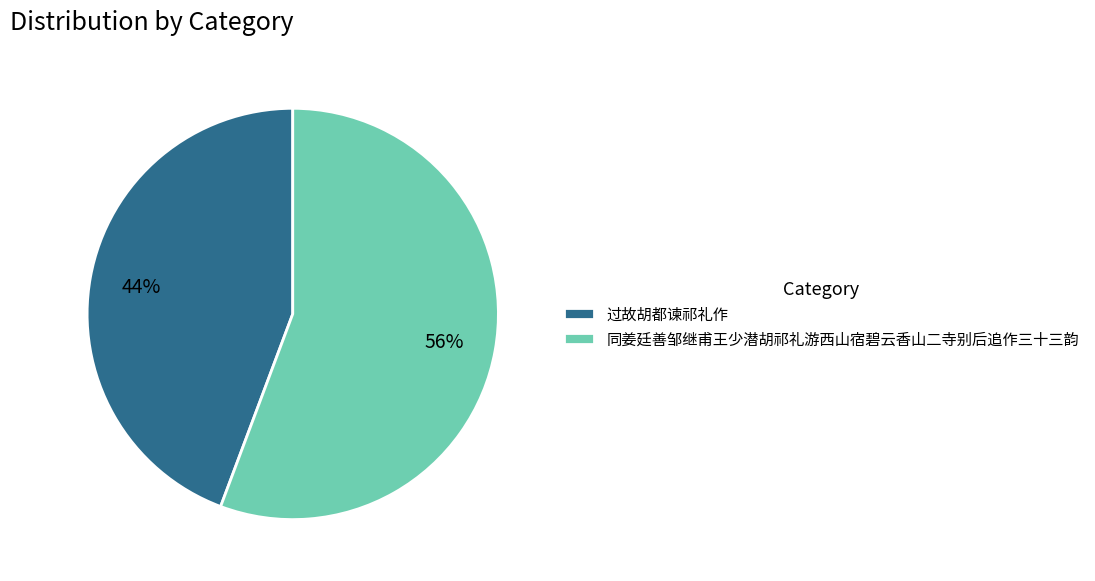

To the nearest percent, what percentage of the pie is 过故胡都谏祁礼作?

44%